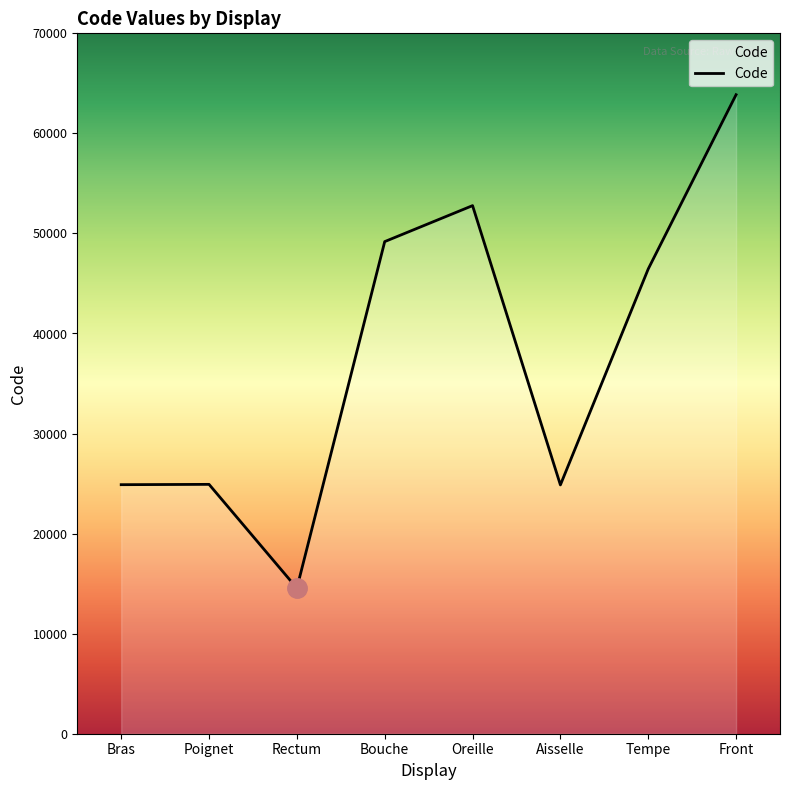

Where is the first local minimum?

Rectum